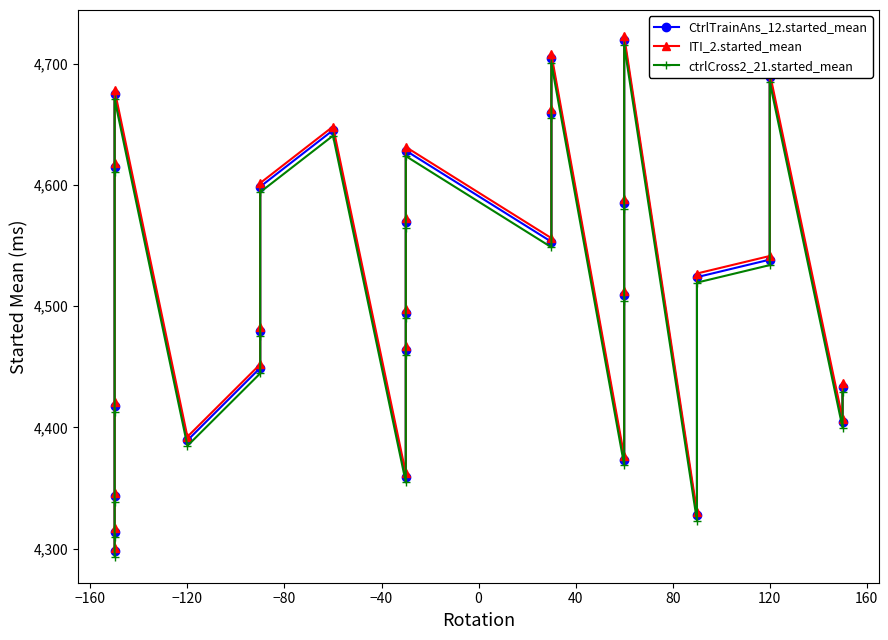

True or false: CtrlTrainAns_12.started_mean and ctrlCross2_21.started_mean cross at least once.

False